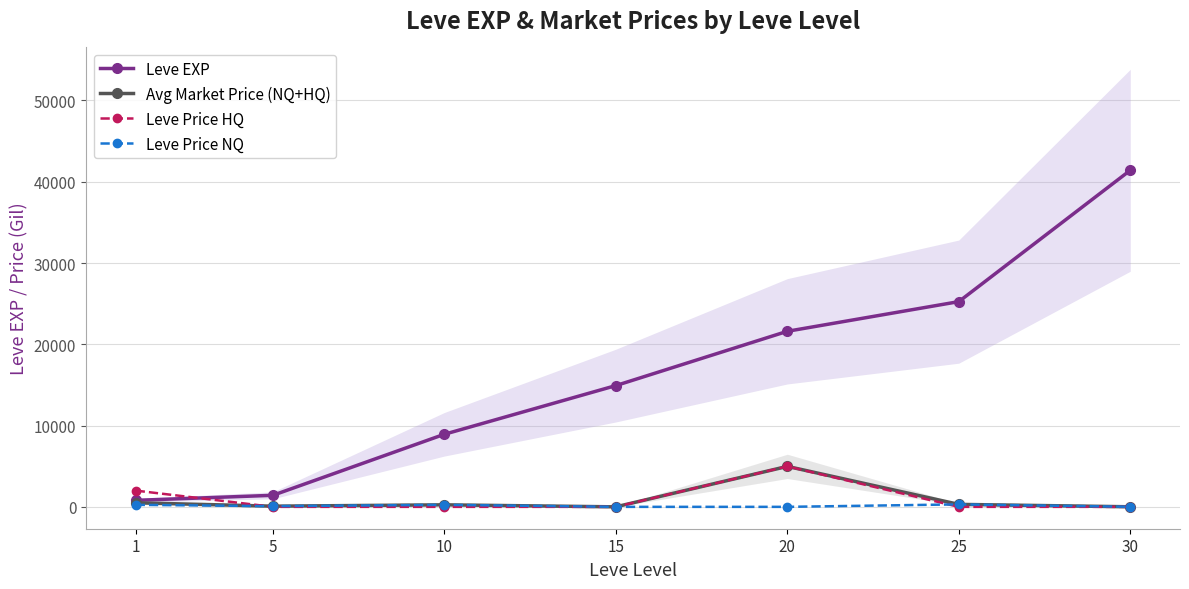

What is the value of the Avg Market Price (NQ+HQ) point at the 5th from the left?

4979.0